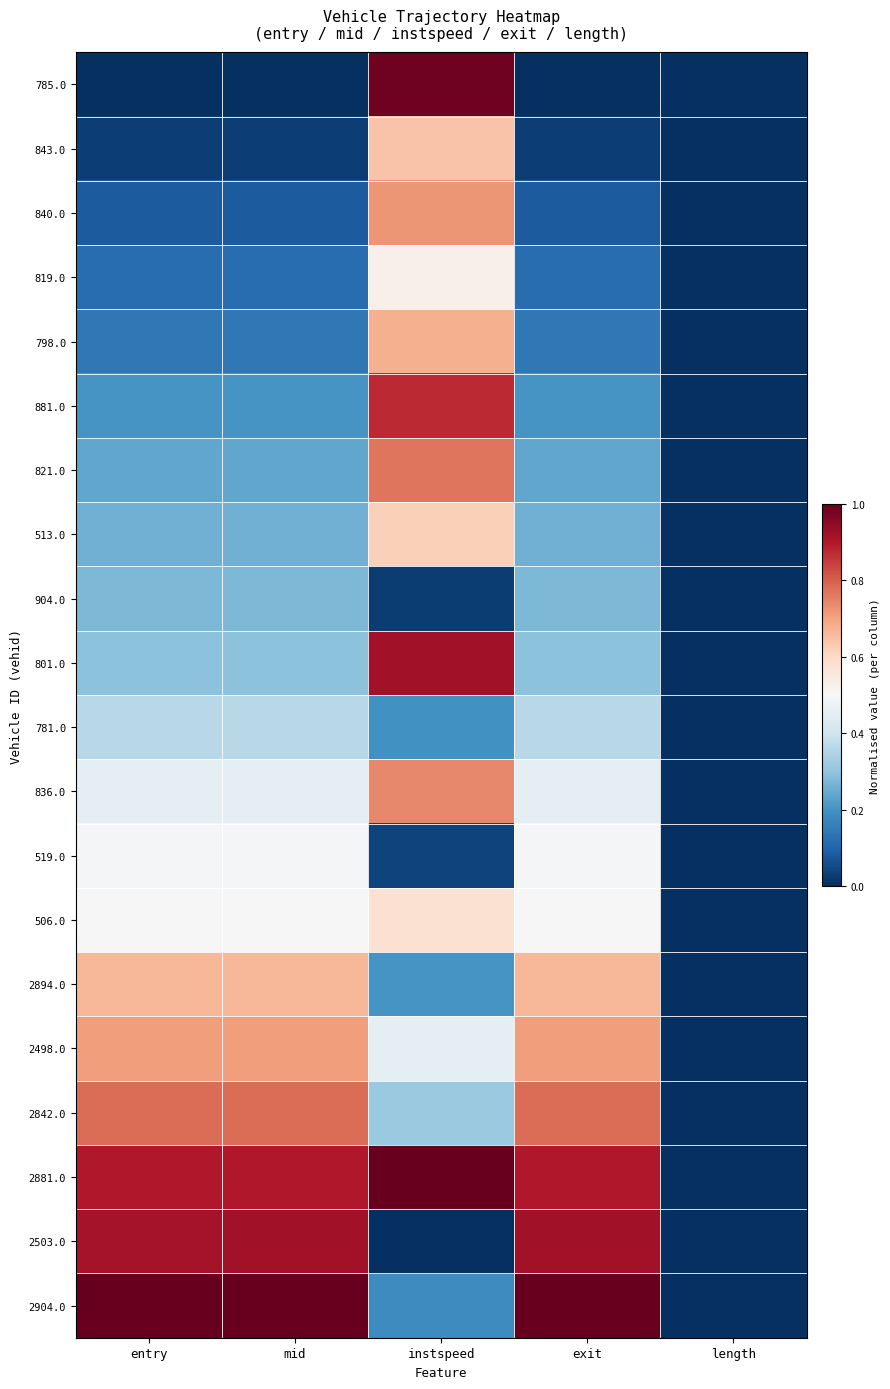

What is the total value across all series at mid?

8.4